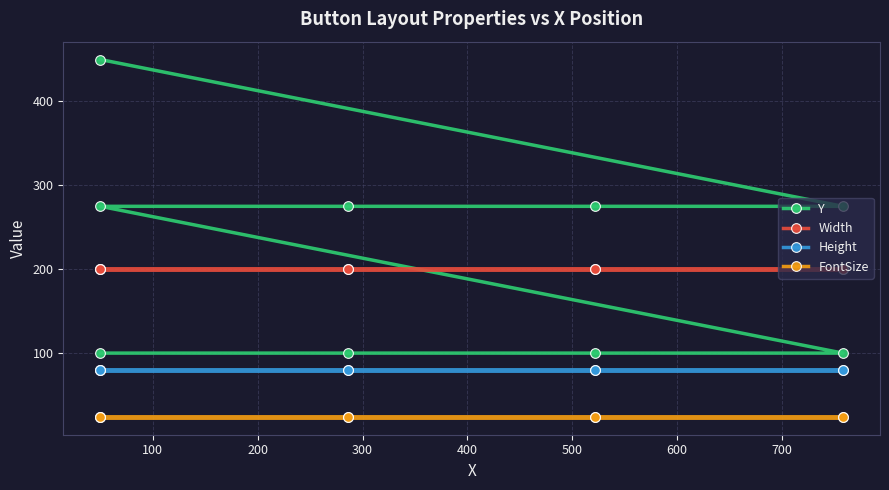

Between which two adjacent categories do Y and Width first intersect?

300 and 400